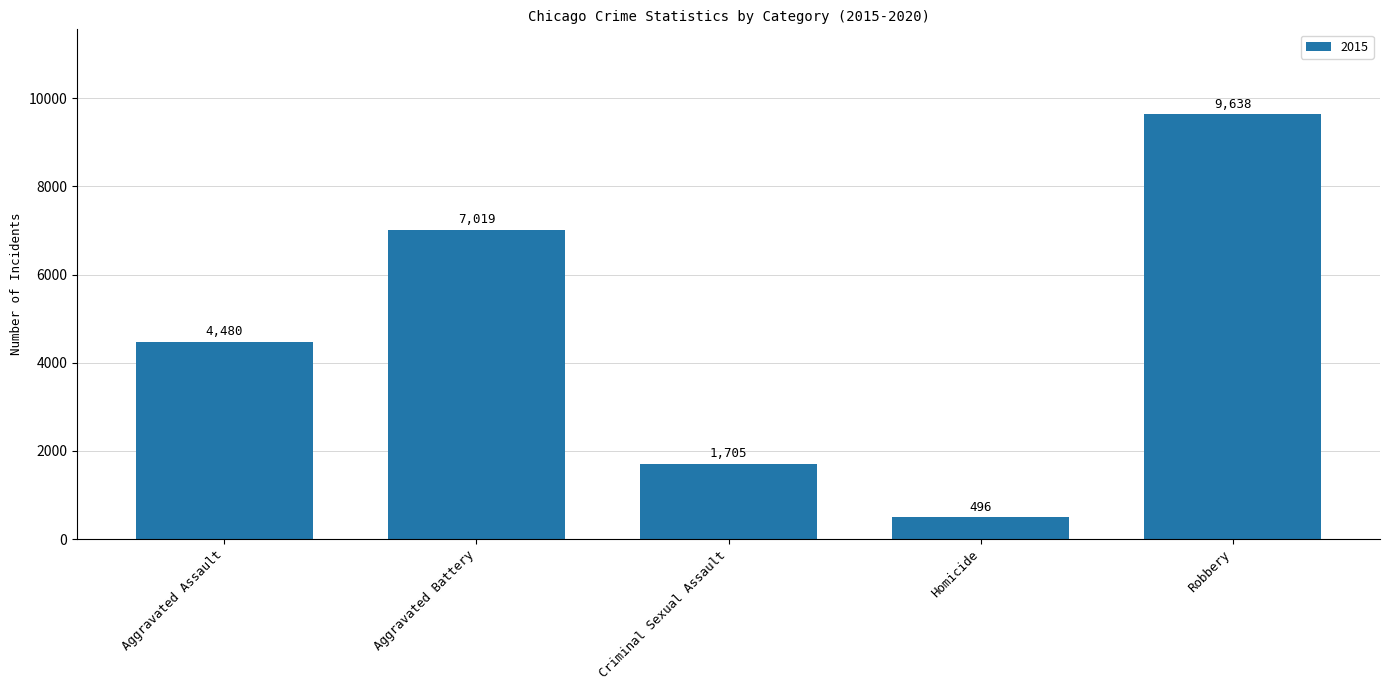

What is the label of the 2nd bar from the left?

Aggravated Battery